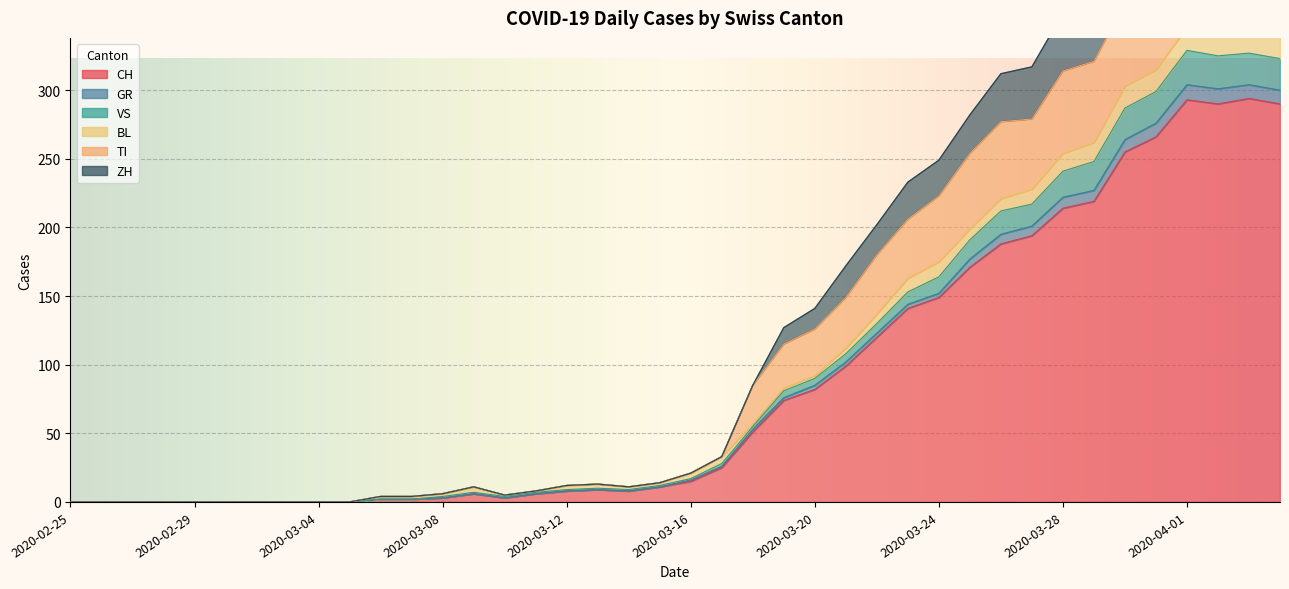

What position from the right is 2020-03-13?

23